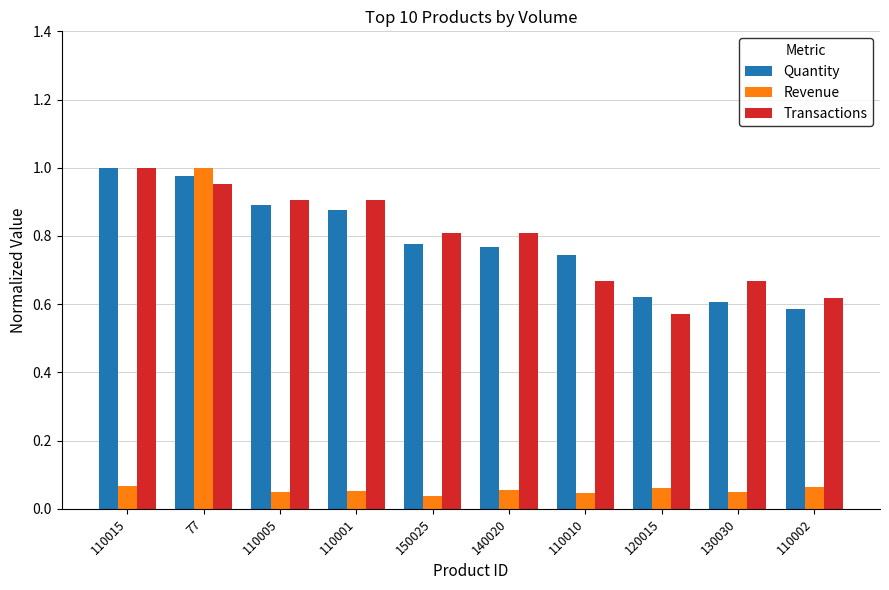

What are all the series names shown in the legend?

Quantity, Revenue, Transactions